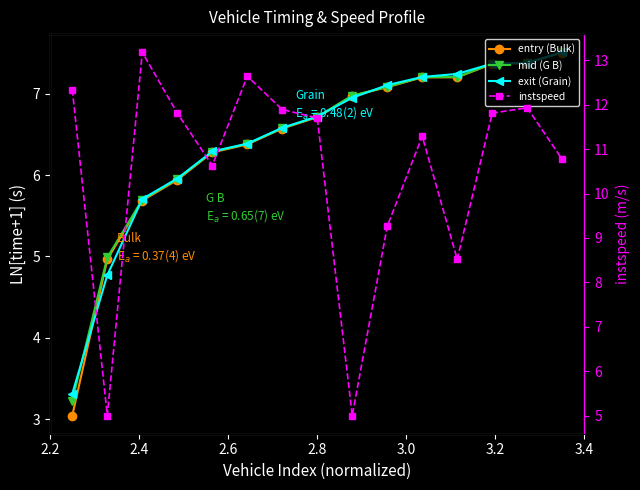

Which series has the largest range (max minus min)?

instspeed